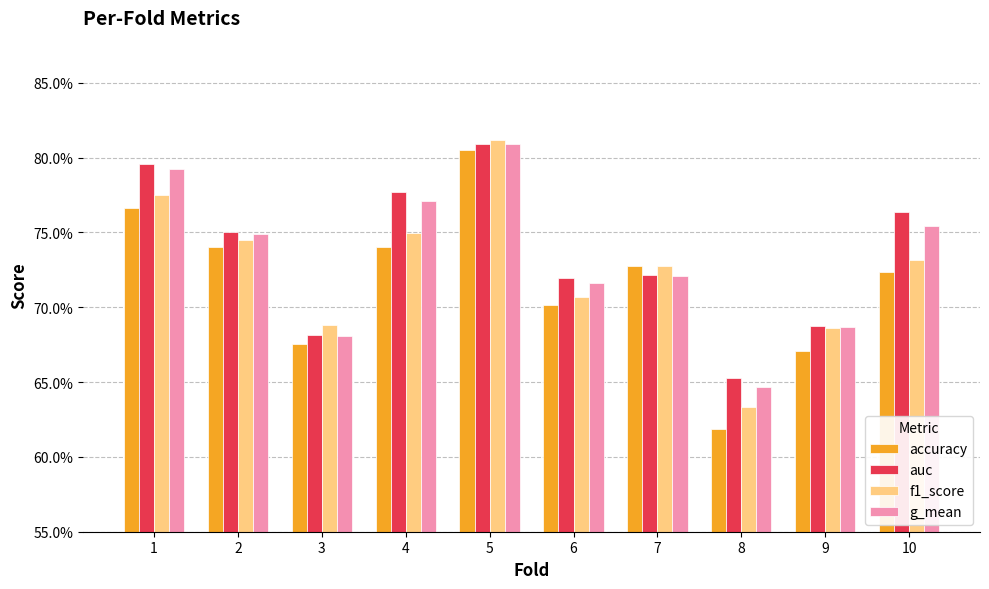

Which series has the largest range (max minus min)?

accuracy